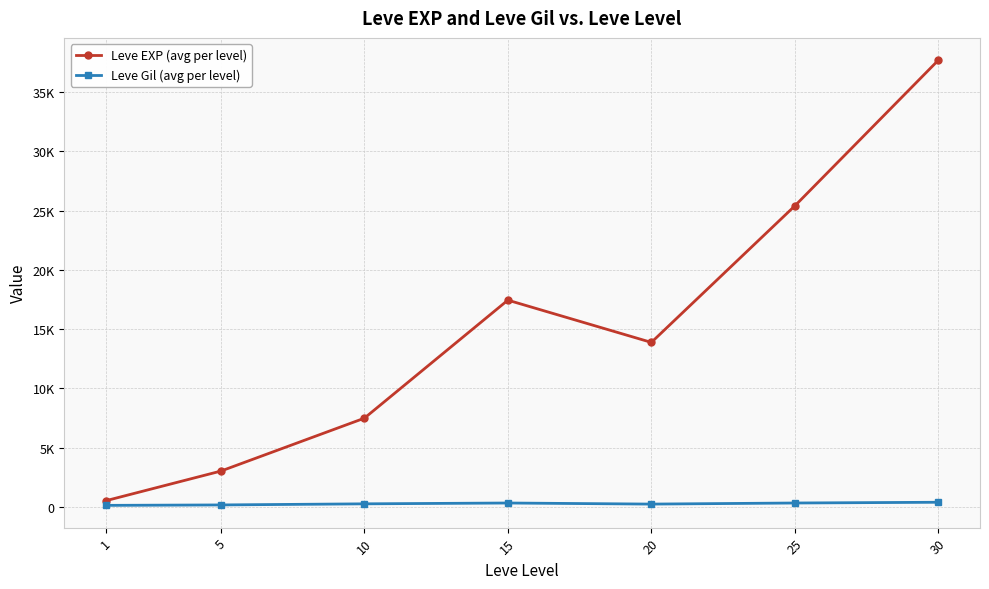

Rank the series at 20 from highest to lowest value.

Leve EXP (avg per level), Leve Gil (avg per level)